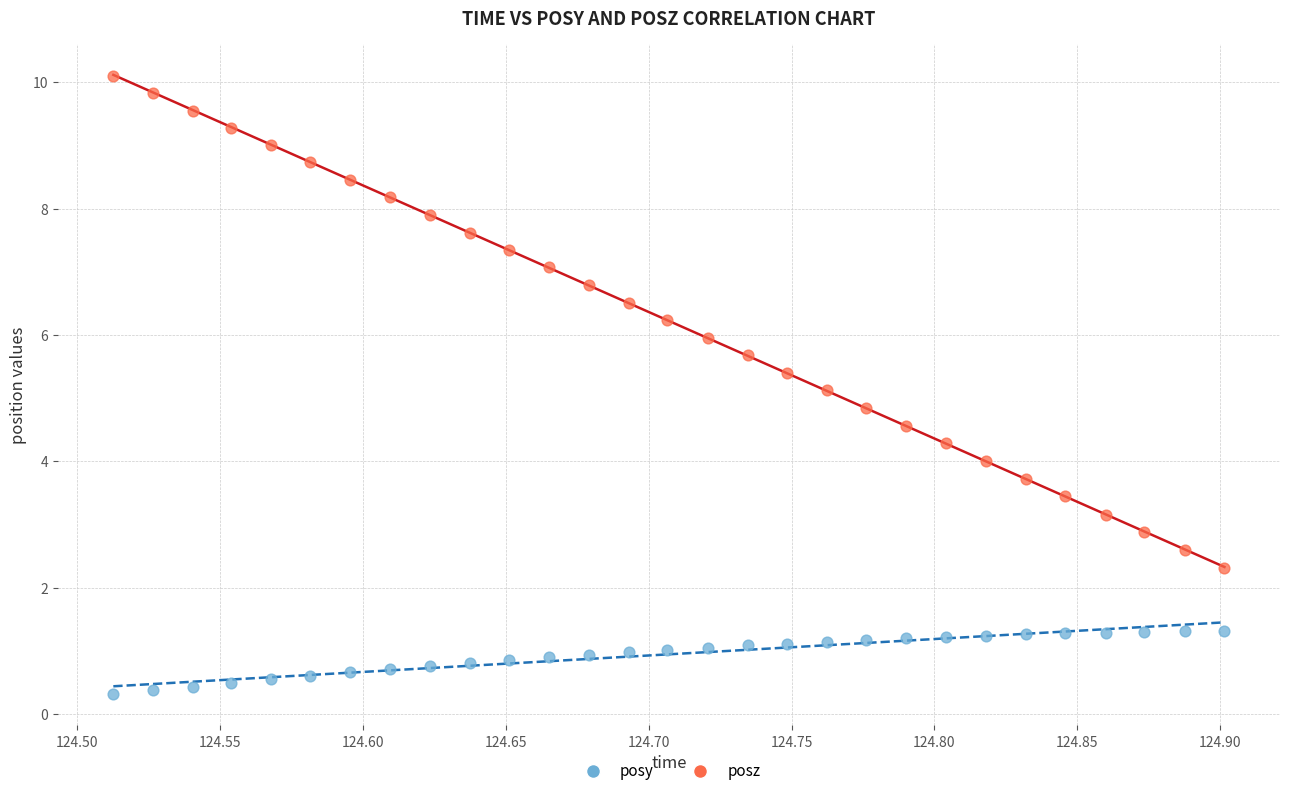

Which series reaches the maximum Y coordinate?

posz